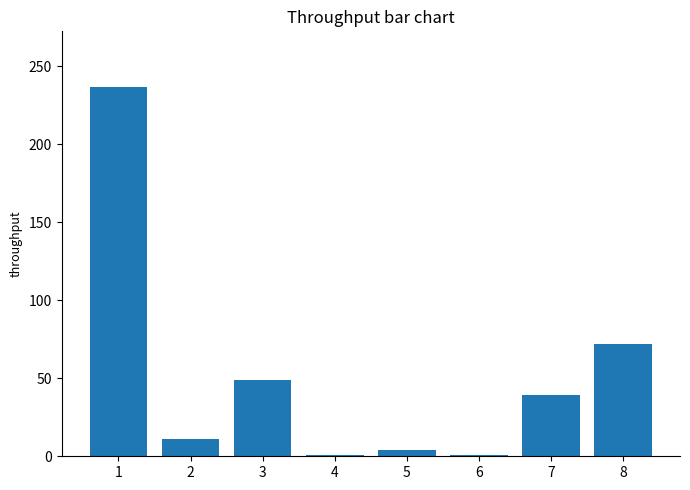

What is the sum of all values?

414